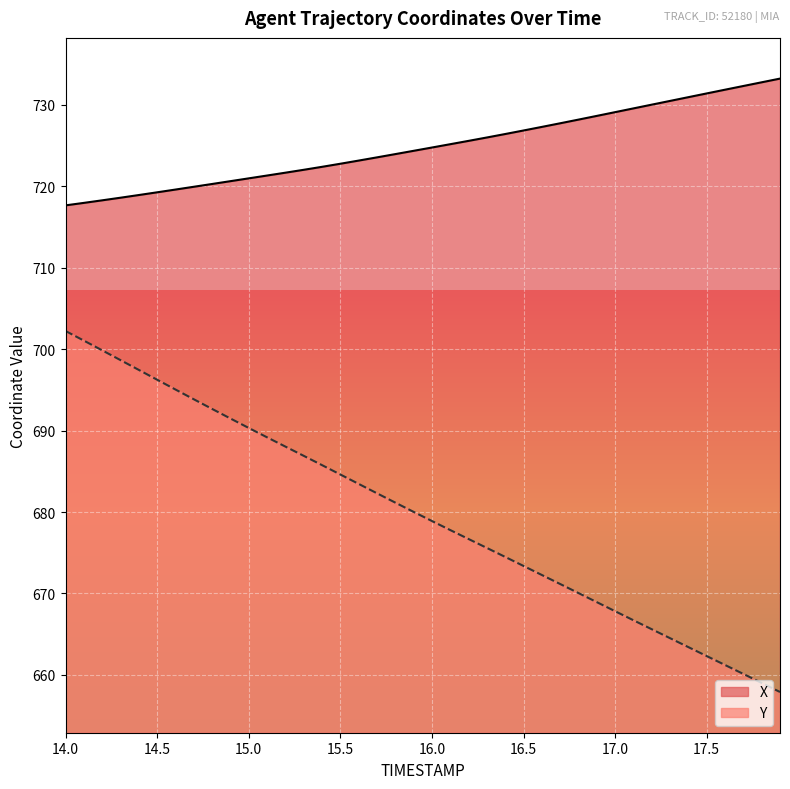

The Y series shows 311.1 at 16.5. True or false?

False